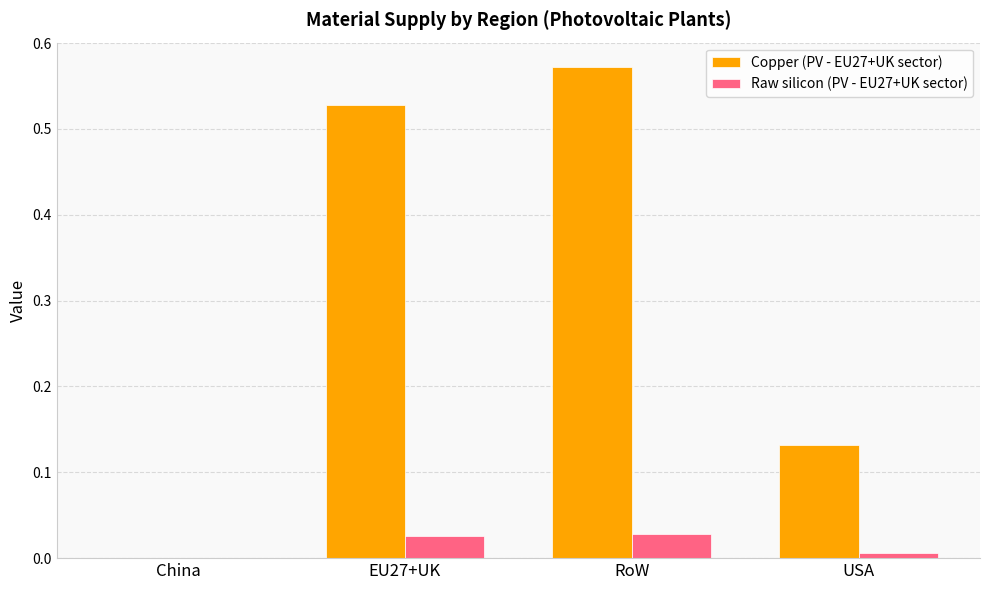

Is the value of Raw silicon (PV - EU27+UK sector) at EU27+UK greater than the value of Copper (PV - EU27+UK sector) at EU27+UK?

No